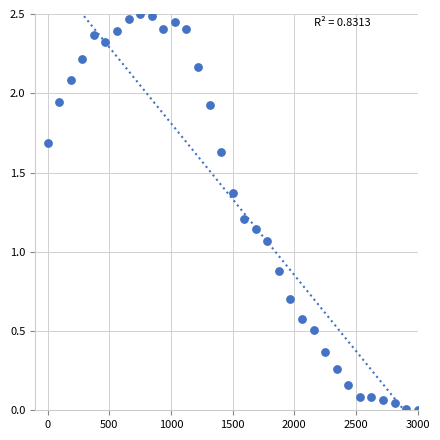

What is the range of X values (max minus min)?

3000.0